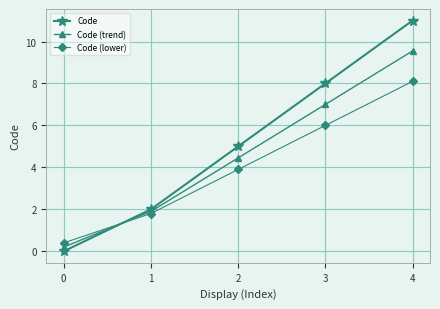

Is the value of Code (trend) at 0 greater than the value of Code (lower) at 0?

No